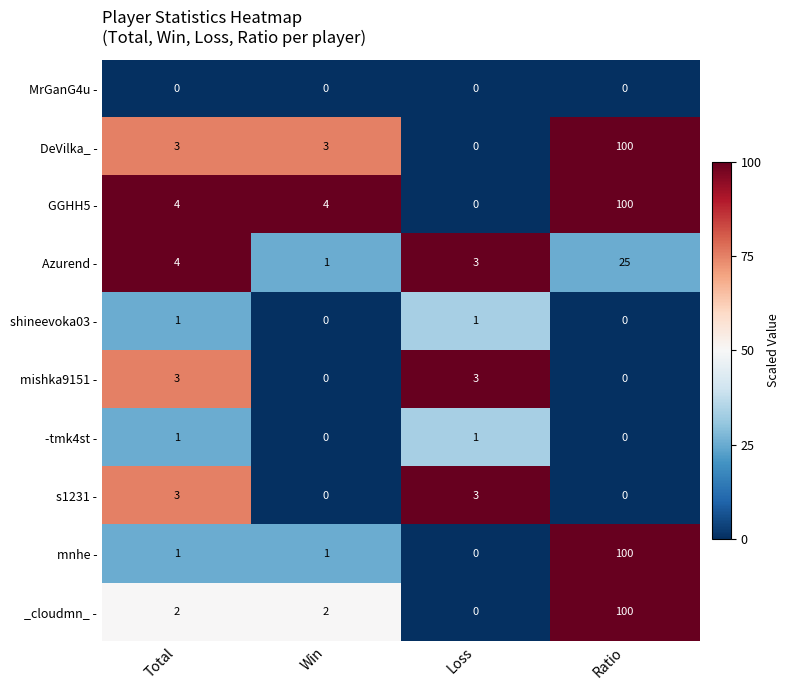

Is it true that mishka9151 - equals 0 at Ratio?

True